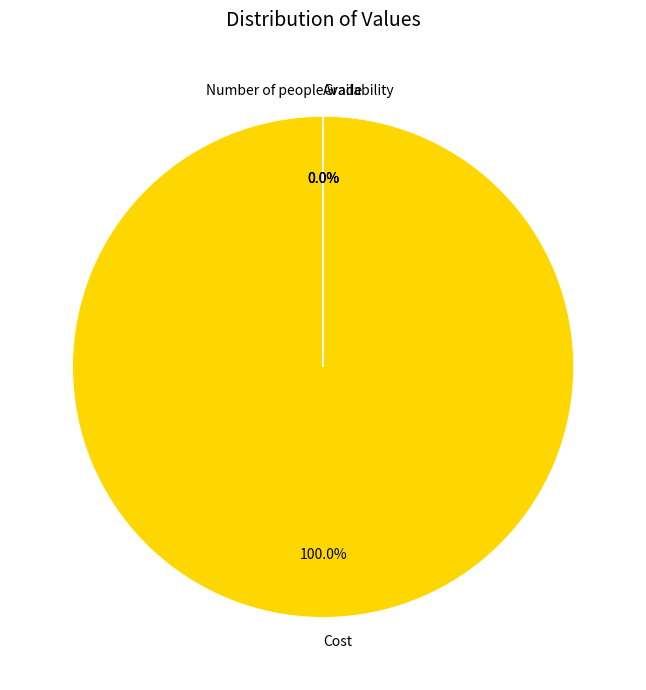

Which category has the biggest portion of the pie?

Cost